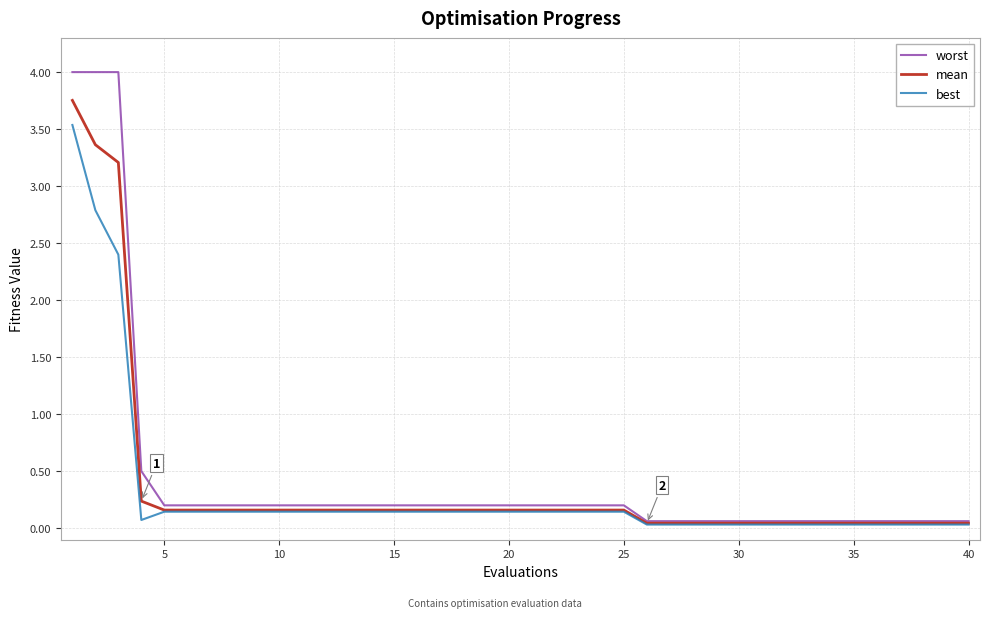

What is the greatest value displayed?

4.0